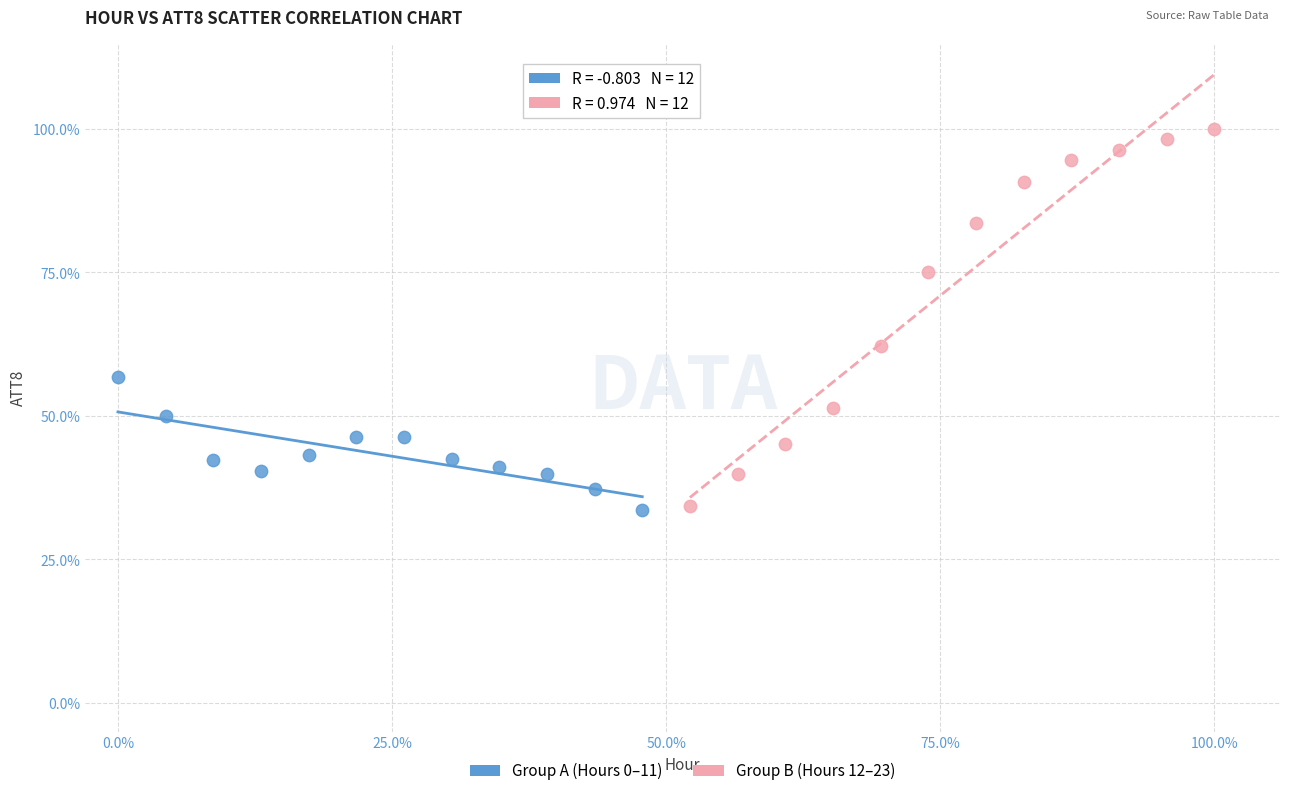

Which series has the widest spread of Y values?

Group B (Hours 12–23)